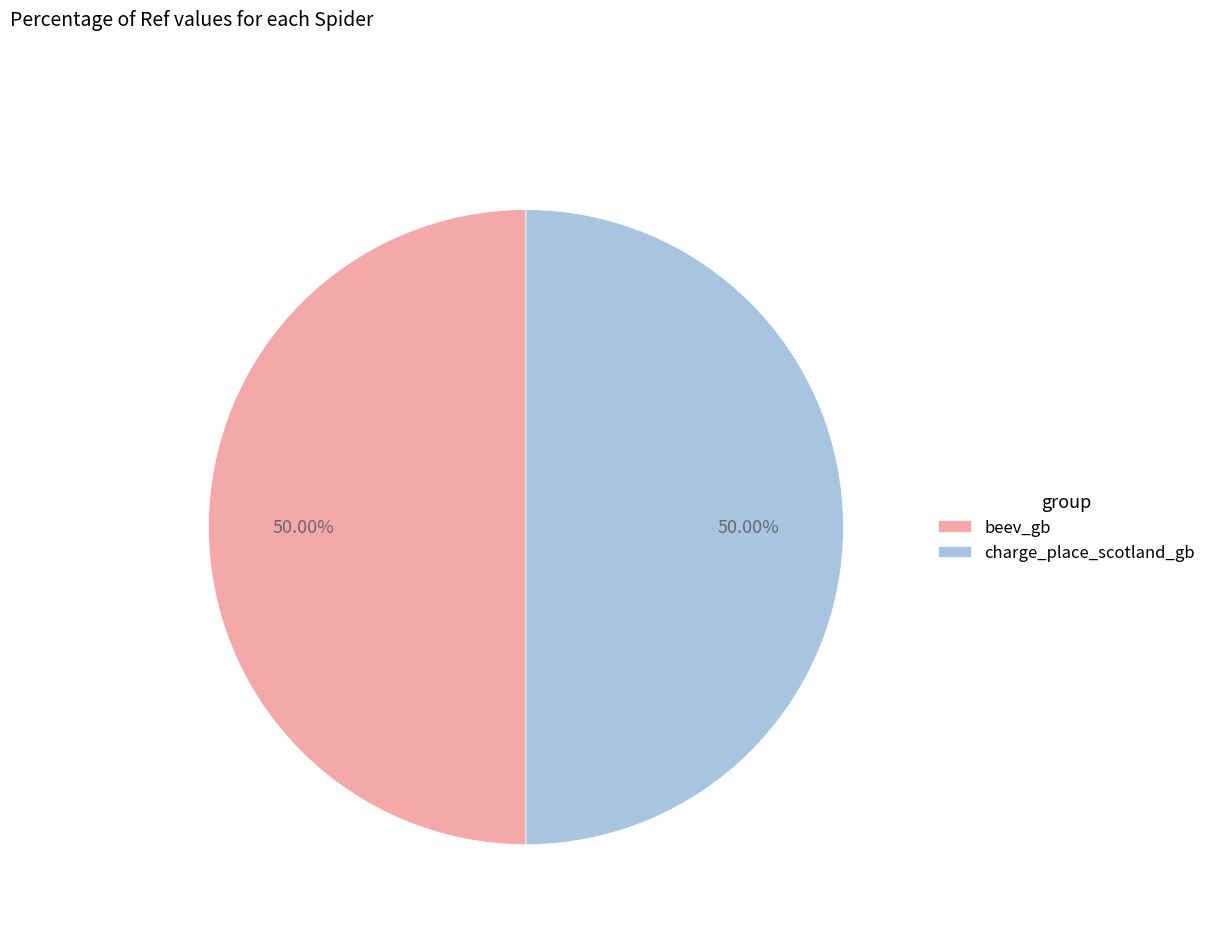

How many segments does this pie chart have?

2